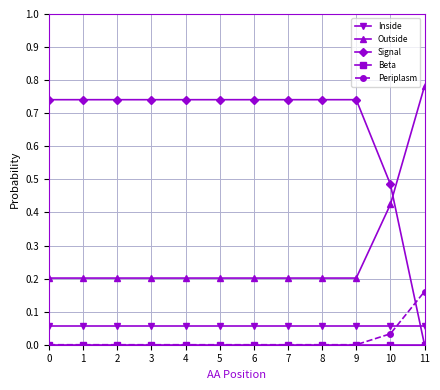

Is the value of Inside at 1 greater than the value of Outside at 4?

No